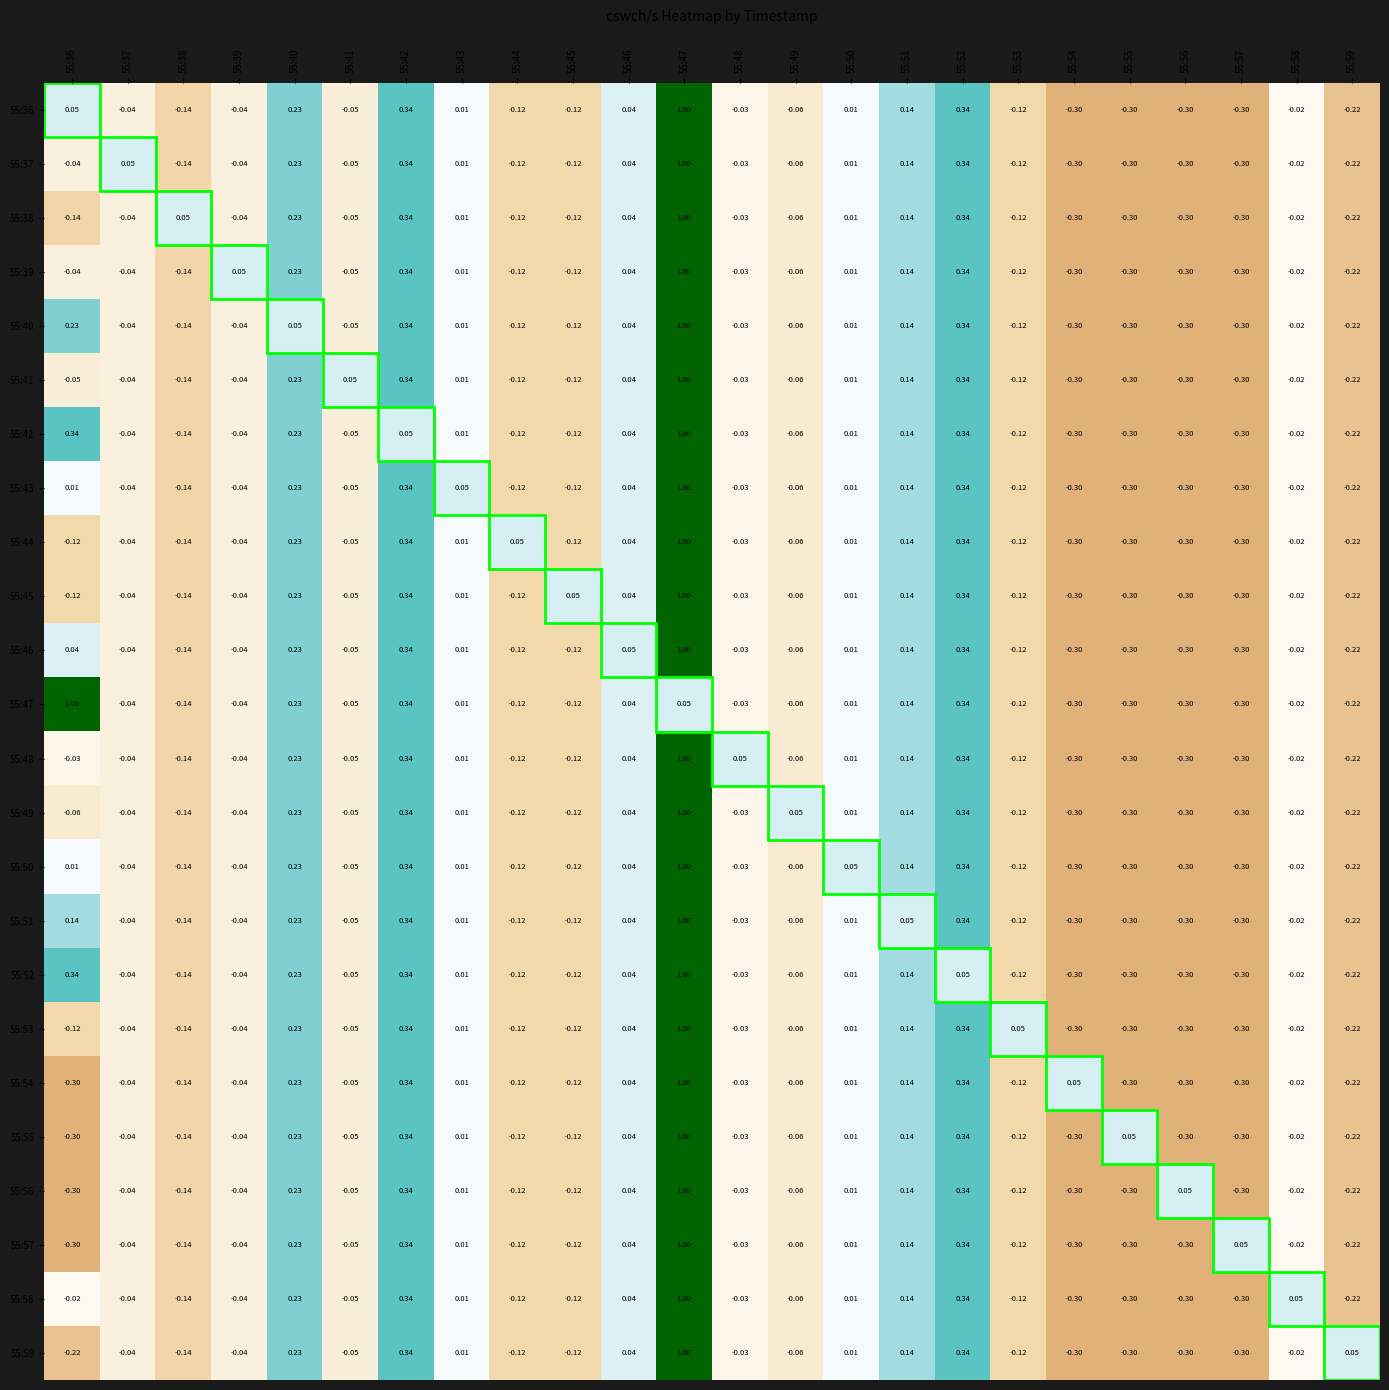

Is the value of 55:58 at 55:51 greater than the value of 55:56 at 55:56?

Yes